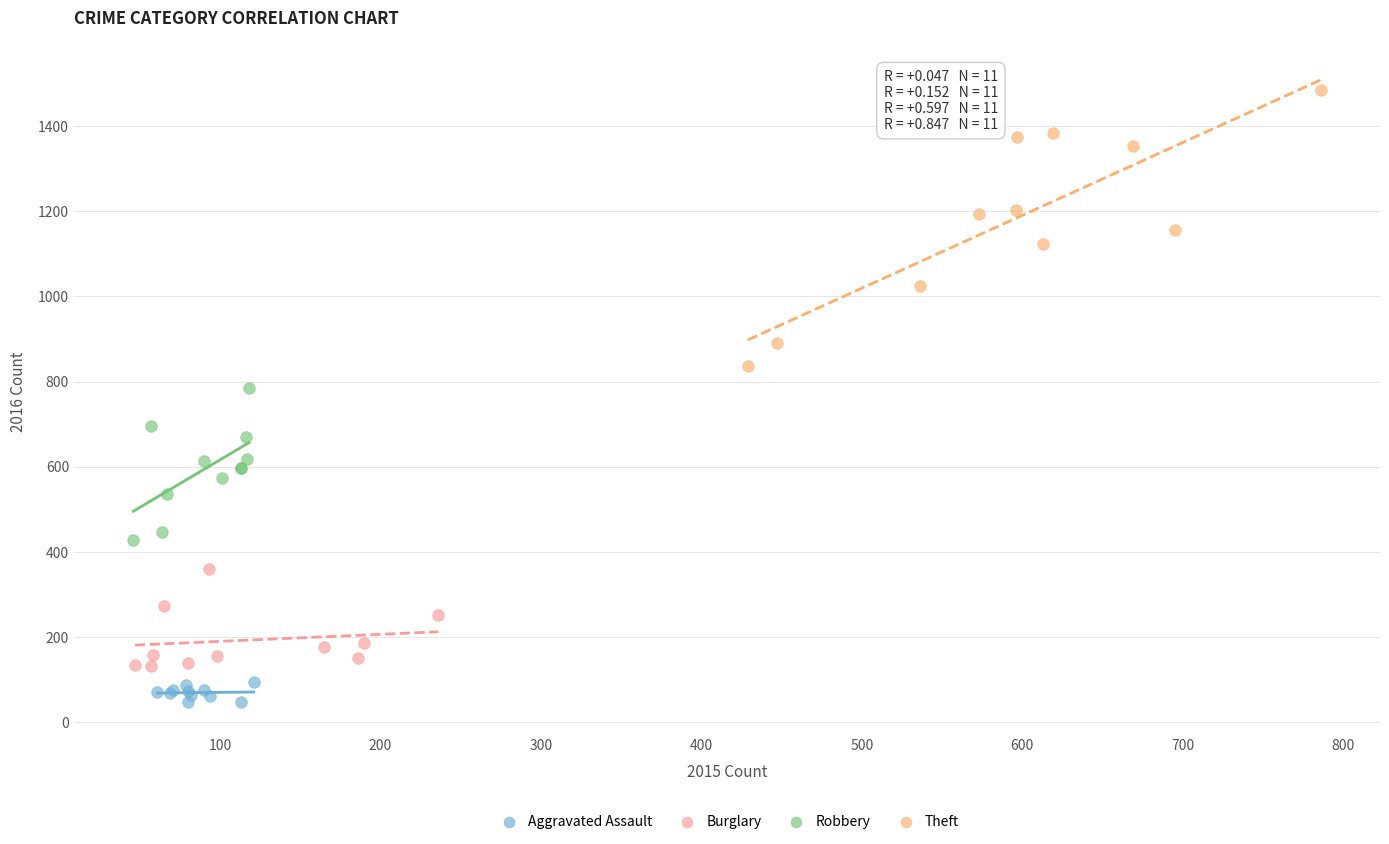

Which series has the largest Y range (max minus min)?

Theft